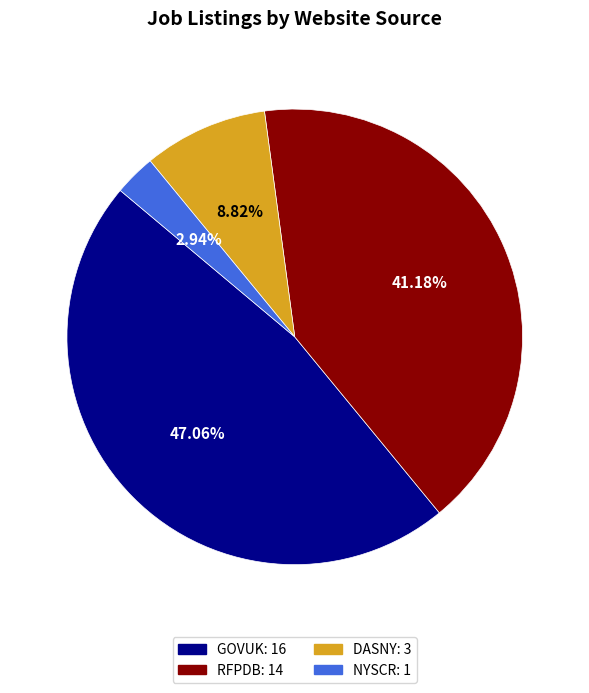

How many segments does this pie chart have?

4